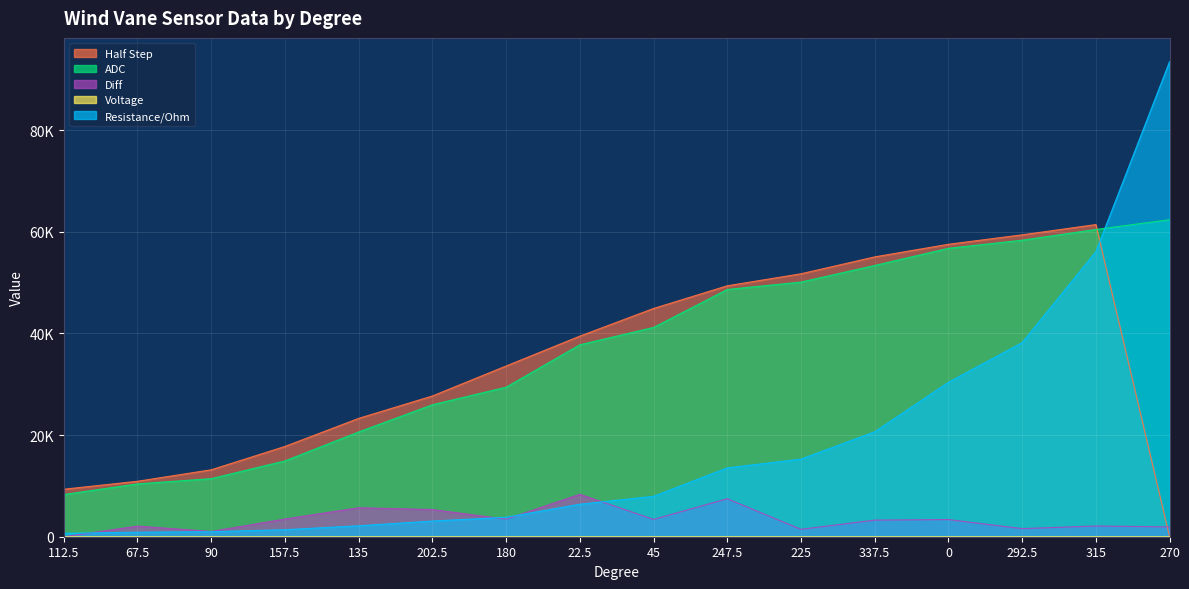

How many values in Half Step are above zero?

15